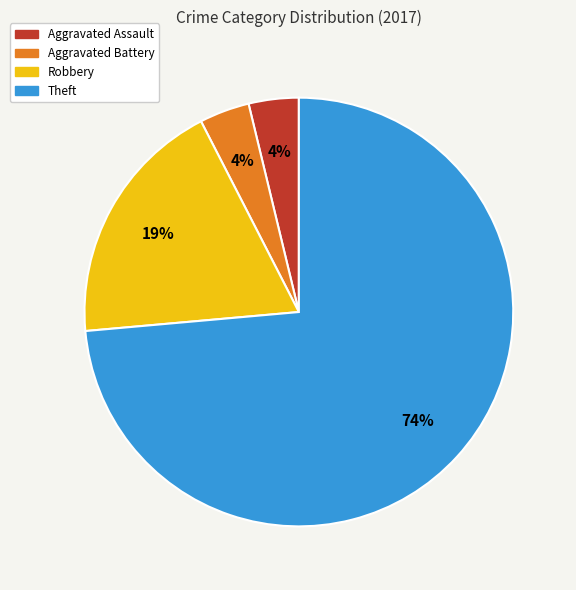

To the nearest percent, what is the combined percentage of Aggravated Assault and Theft?

77%